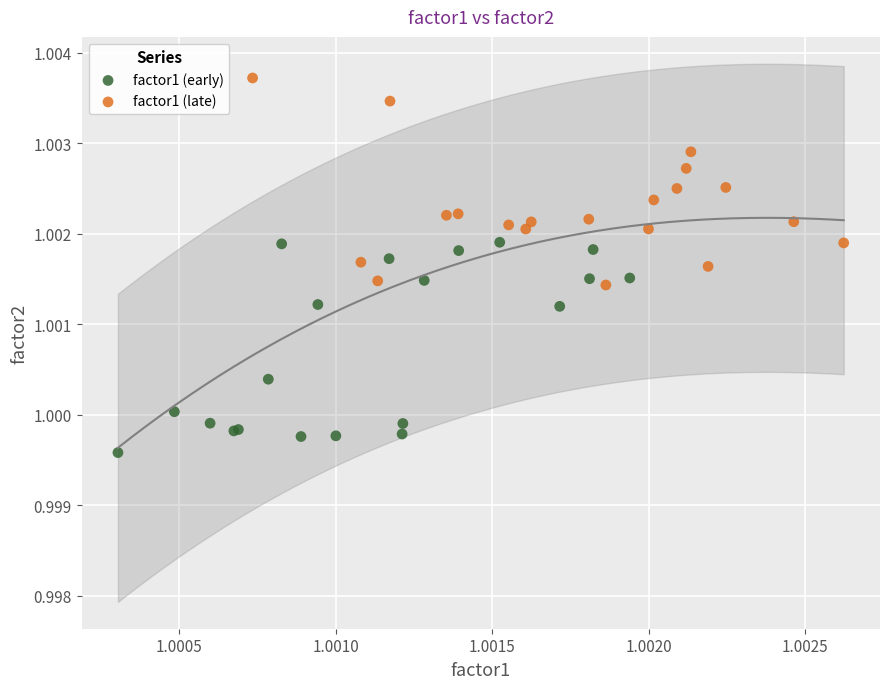

Which series reaches the maximum Y coordinate?

factor1 (late)